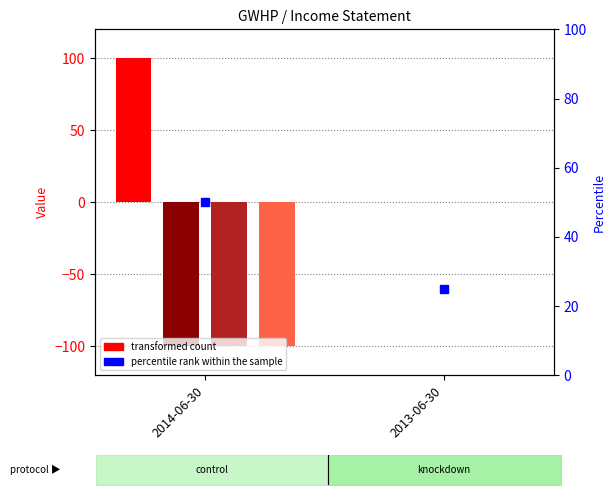

At 2014-06-30, list the series in order from smallest to largest.

Earnings Before Interest And Taxes, Income Before Tax, Net Income, Total Operating Expenses